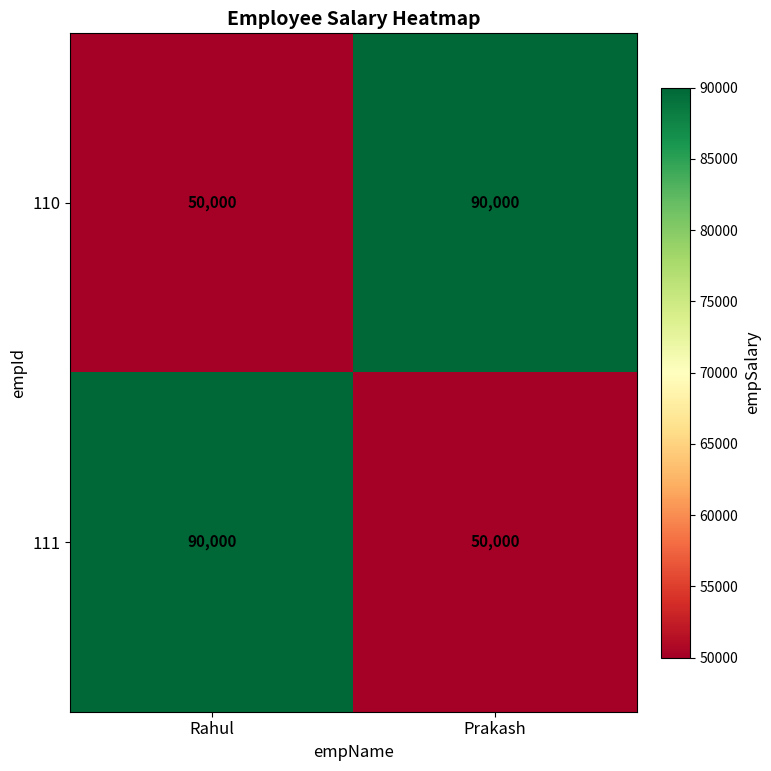

At how many categories does at least one series exceed 75451?

2